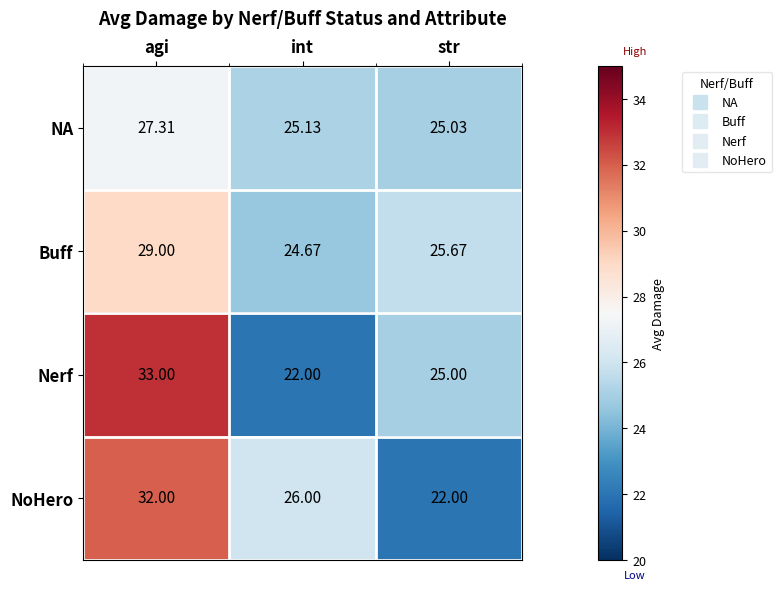

What is the maximum value shown in the chart?

33.0